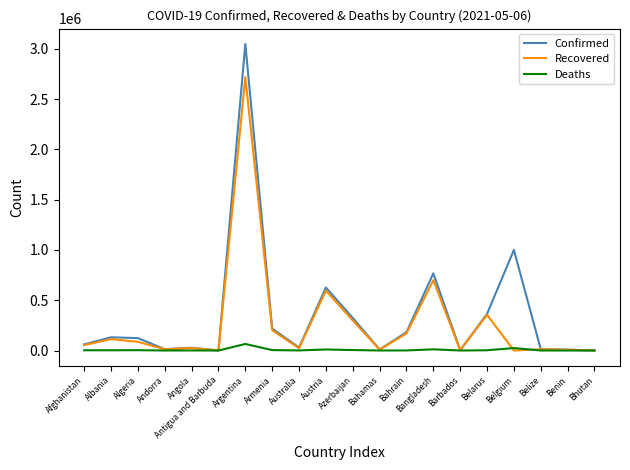

Which series has the largest total across all categories?

Confirmed